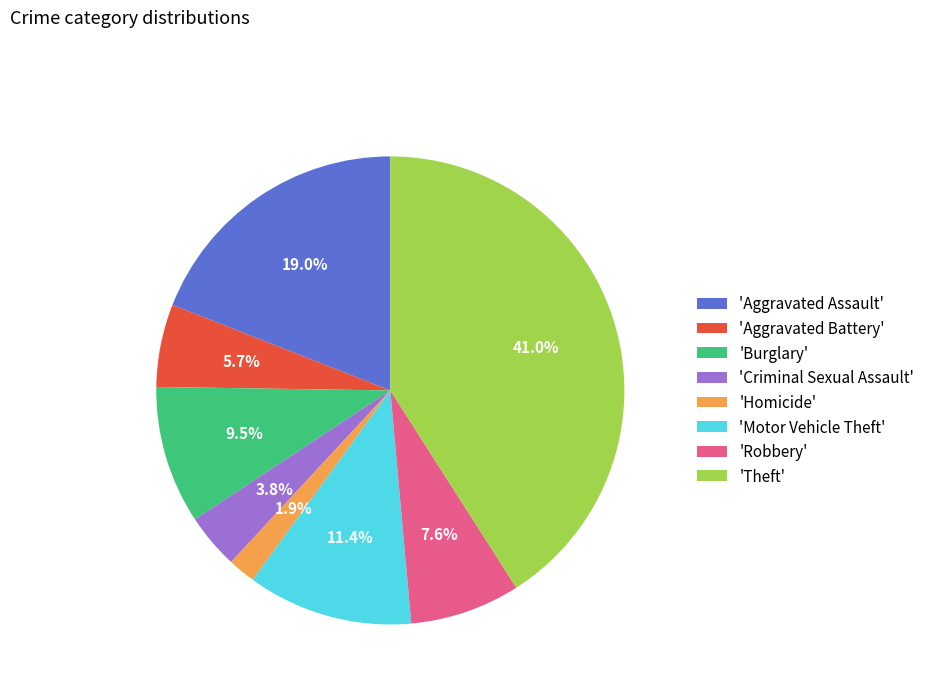

Which slice is the largest?

'Theft'